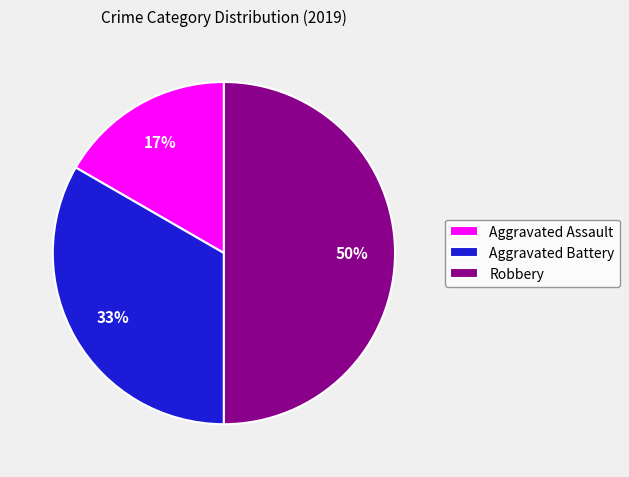

Is Aggravated Battery the majority of the pie?

No